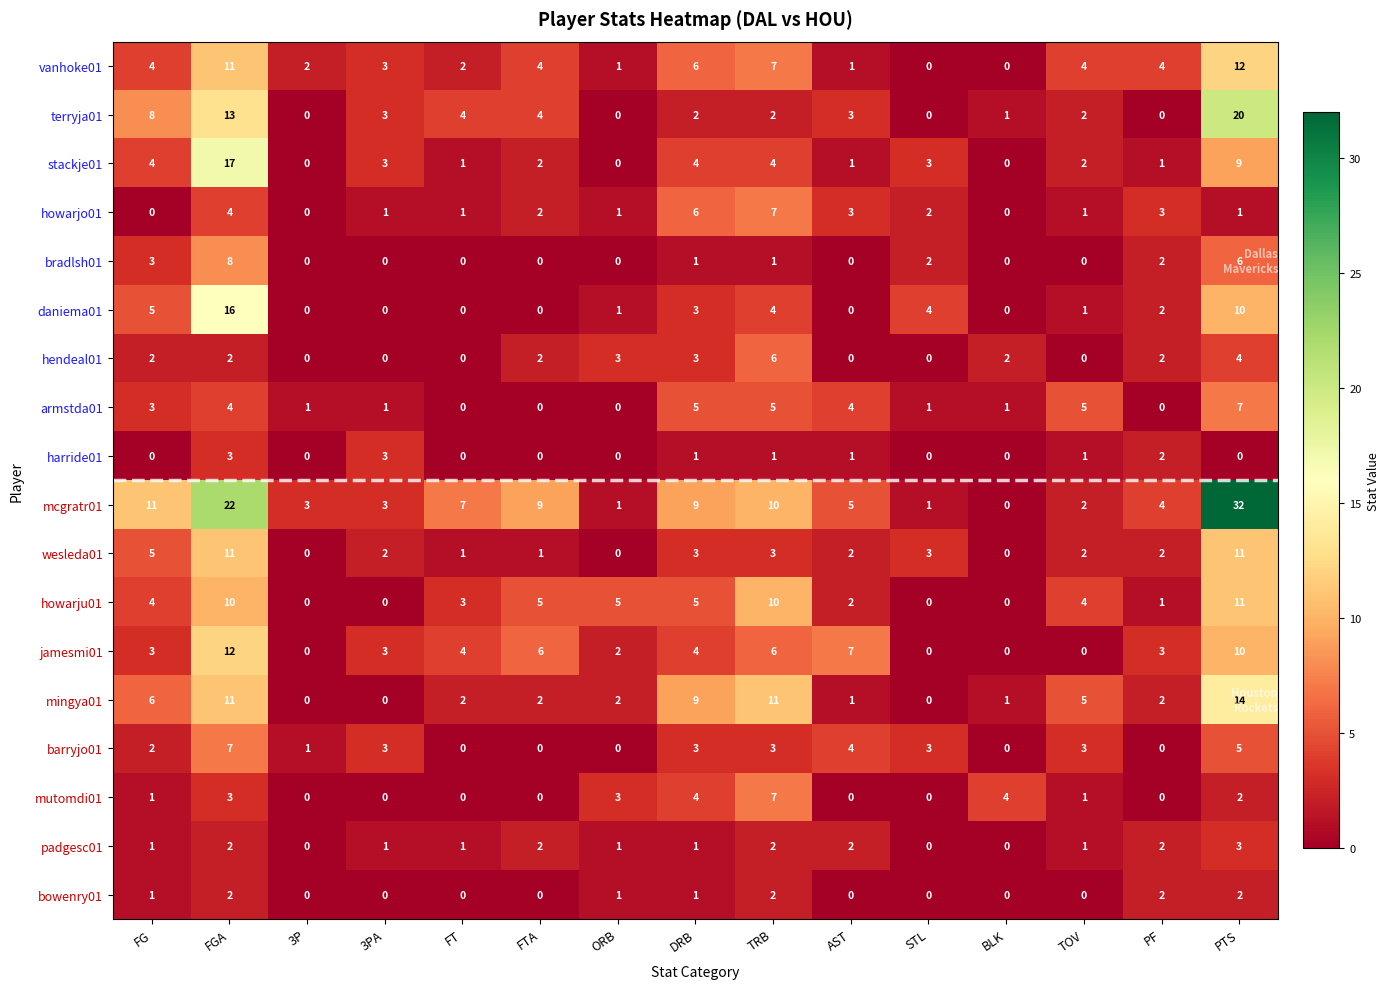

Is the value of terryja01 at DRB greater than the value of barryjo01 at PF?

Yes